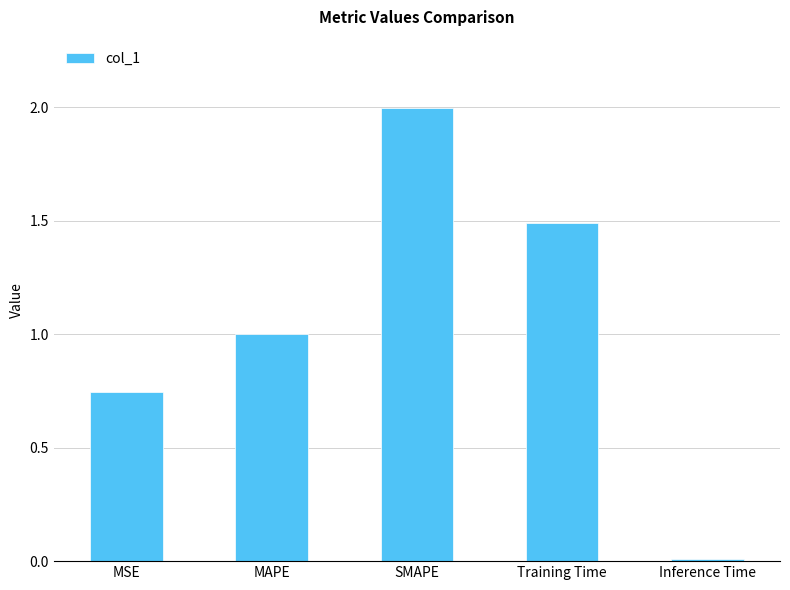

What is the change in value from Training Time to Inference Time?

-1.5